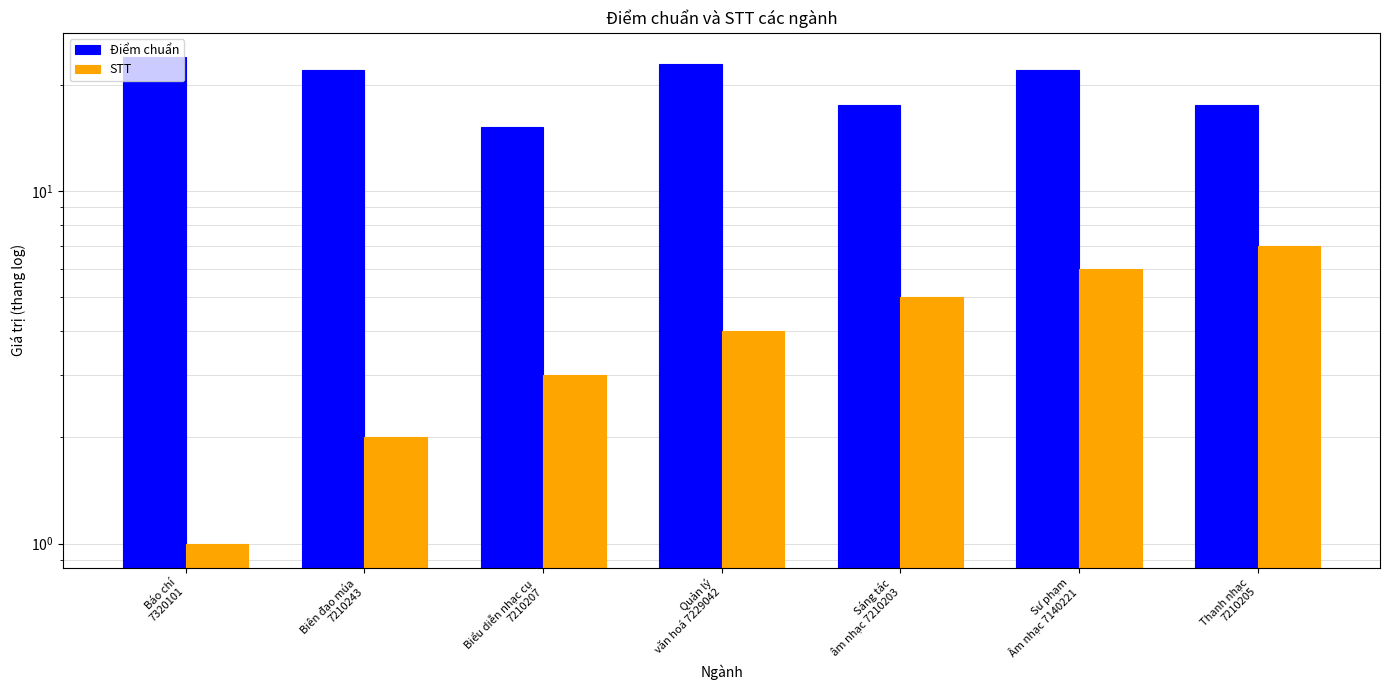

Count the number of data series in this chart.

2